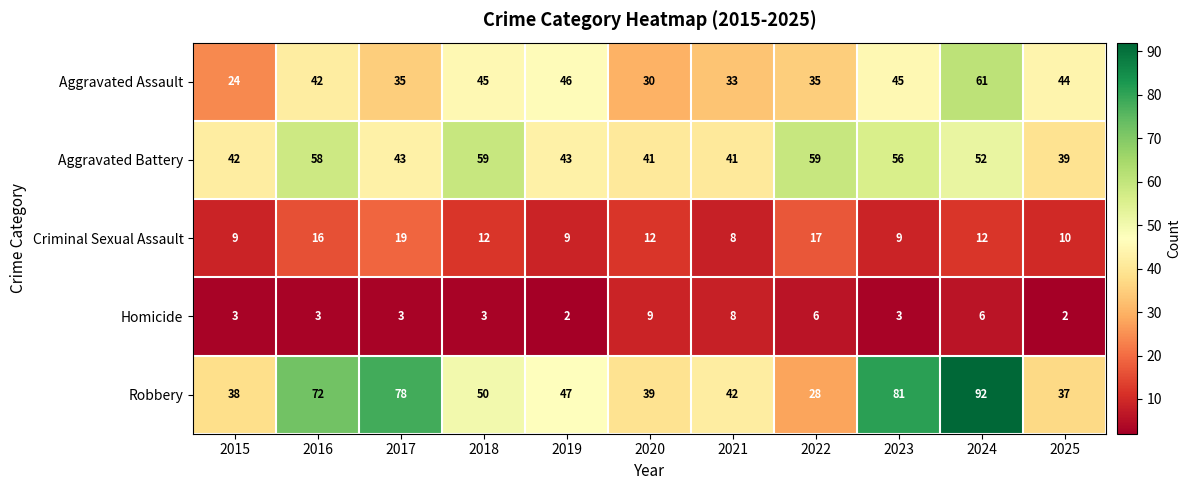

What is the difference between the maximum and minimum values in the Criminal Sexual Assault series?

11